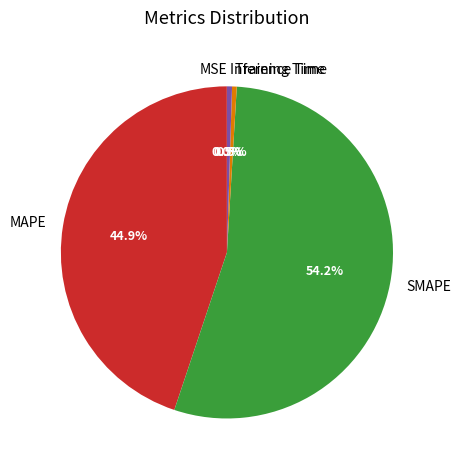

Between MAPE and Inference Time, which is larger?

MAPE